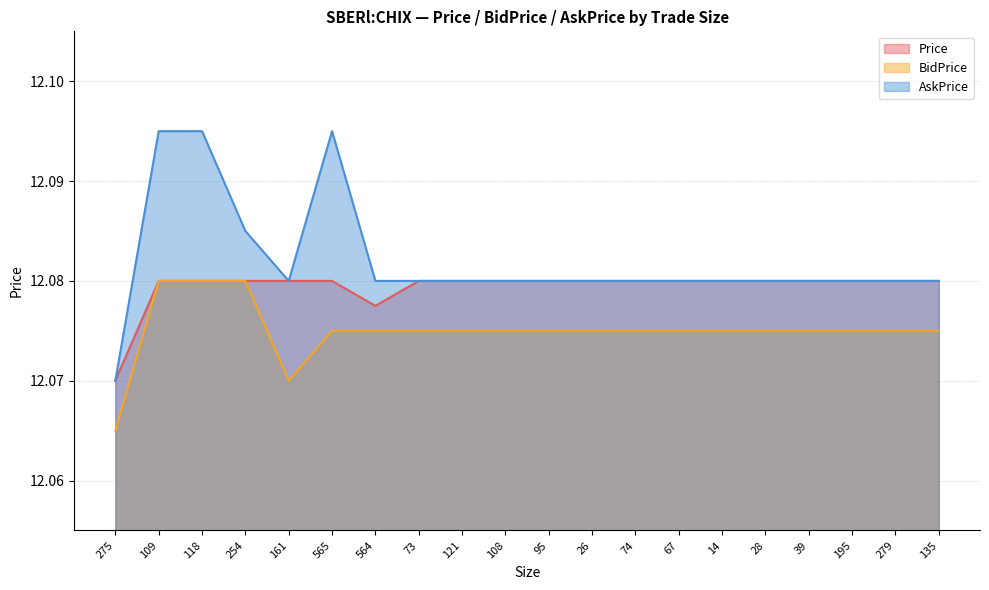

True or false: AskPrice and Price intersect in this chart.

False